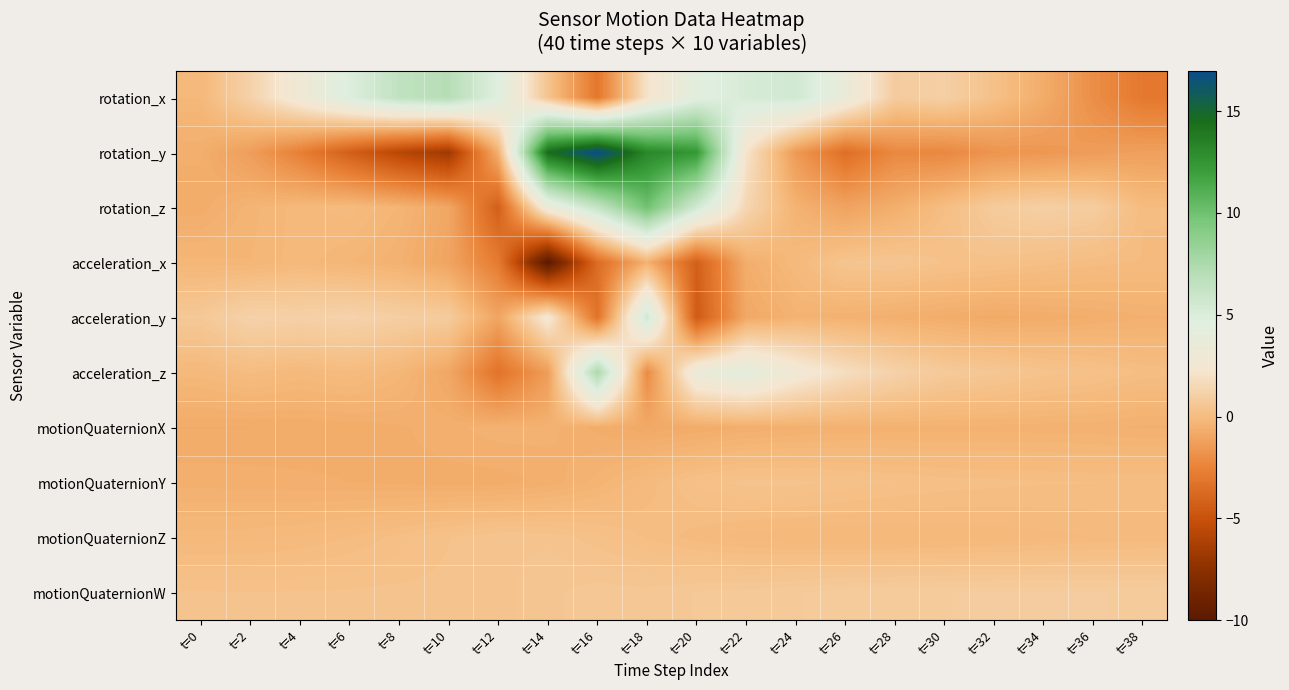

What is the total value across all series at t=10?

-2.2